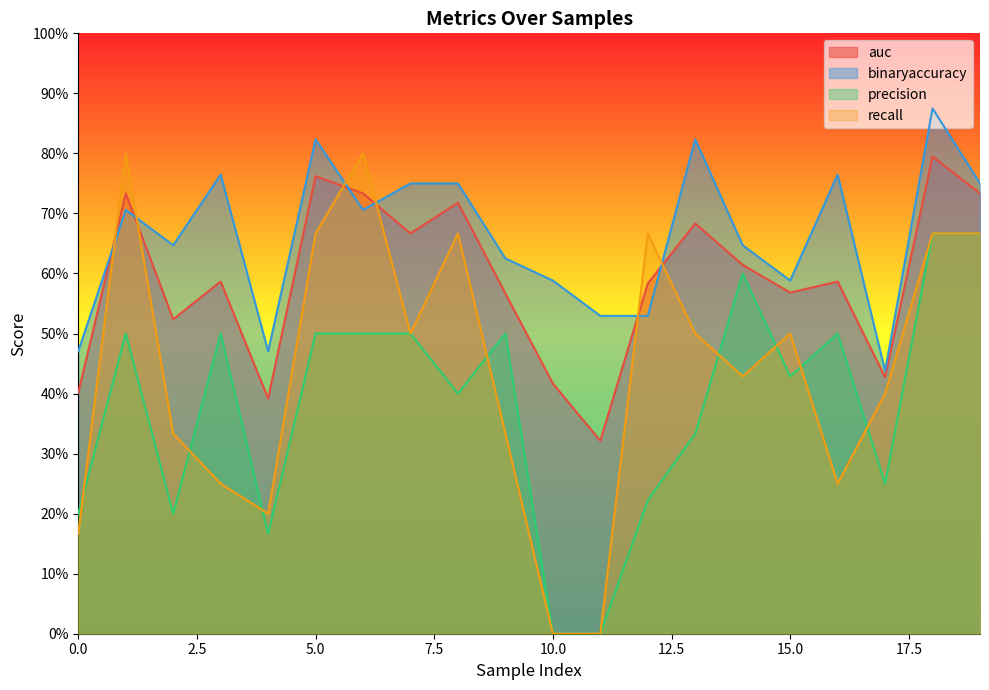

List the series in order of their peak value, lowest first.

precision, auc, recall, binaryaccuracy